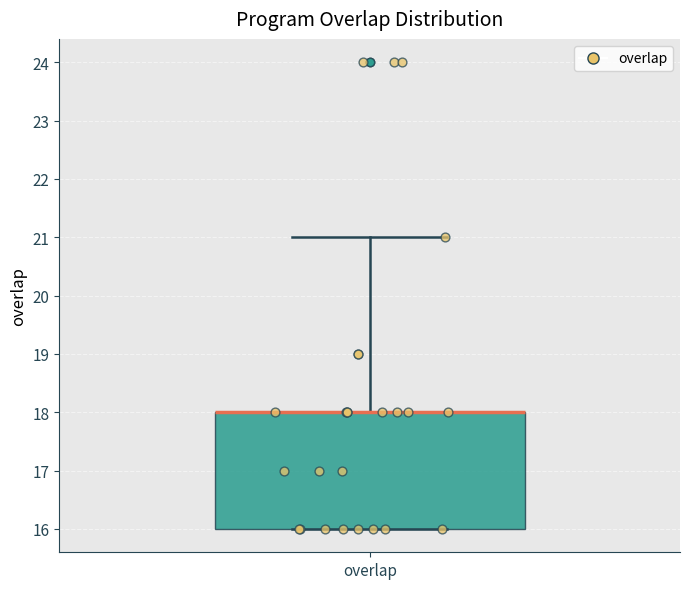

Transcribe this box plot: give where the median line is, the range the box spans, and where the two whiskers end, as read against the y-axis. The values are not printed on the chart, so give them approximately, as read against the axis.

median 18 (drawn on the box's upper edge), box 16 to 18, whiskers 16 to 21